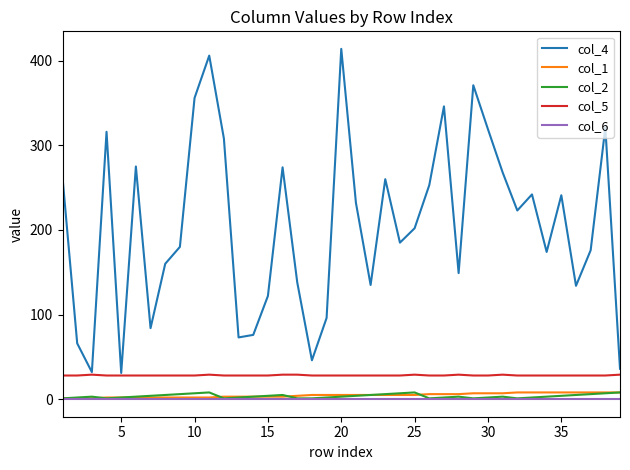

What is the minimum value for col_1?

1